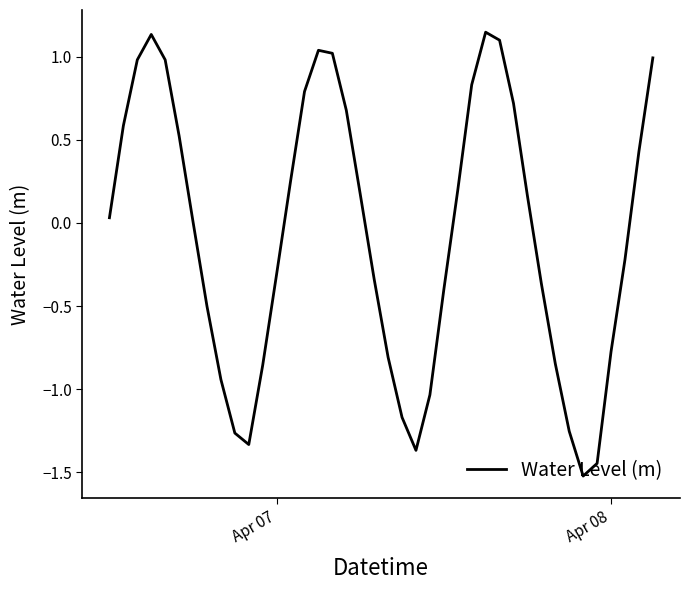

What is the minimum value shown in the chart?

-1.5